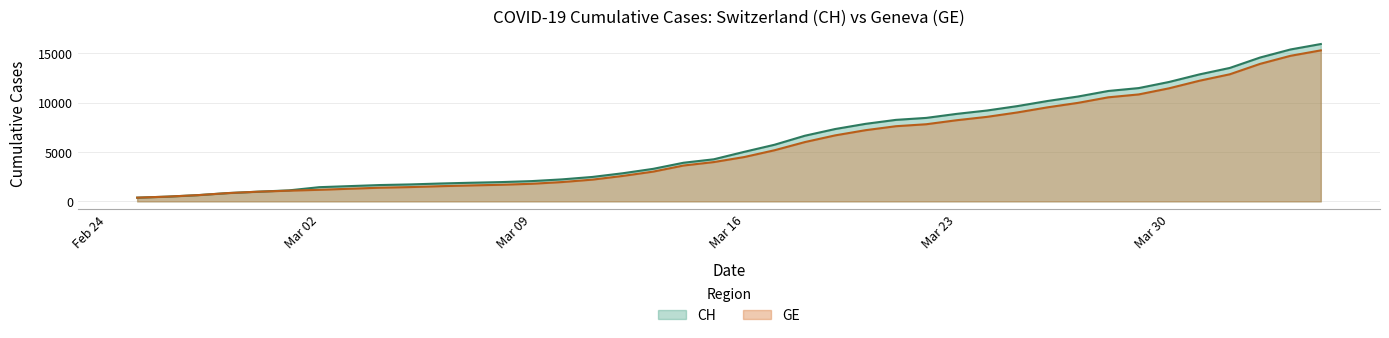

What is the difference between the second highest and second lowest values in the GE series?

14254